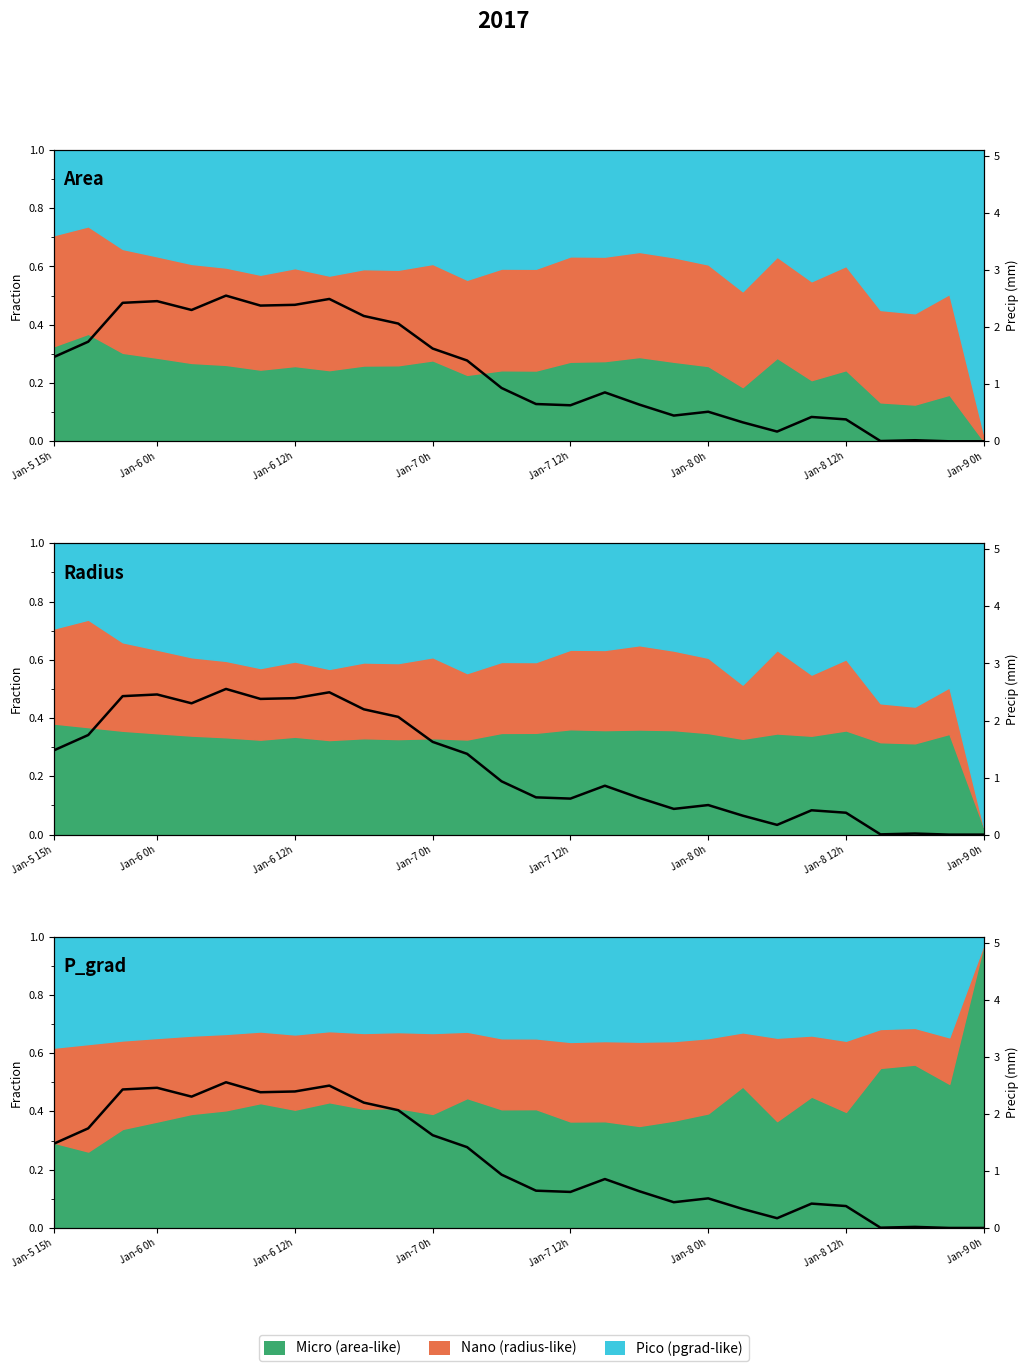

True or false: the data shows 0.9 at 13.

True